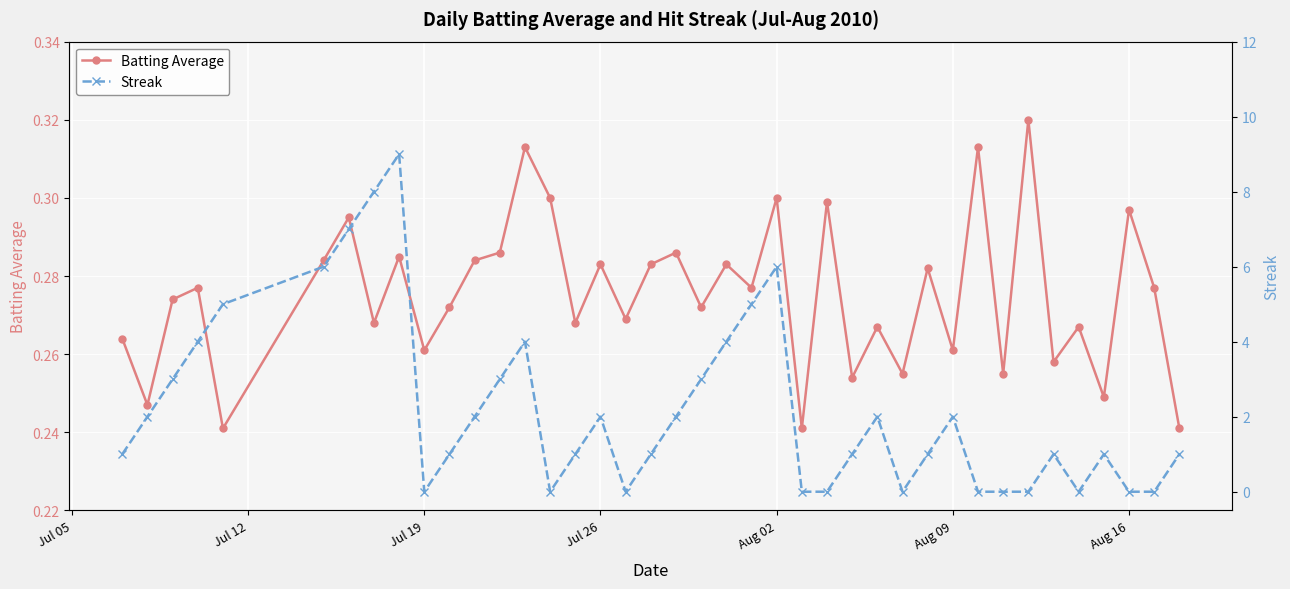

How many interior local valleys does the Streak series have?

5